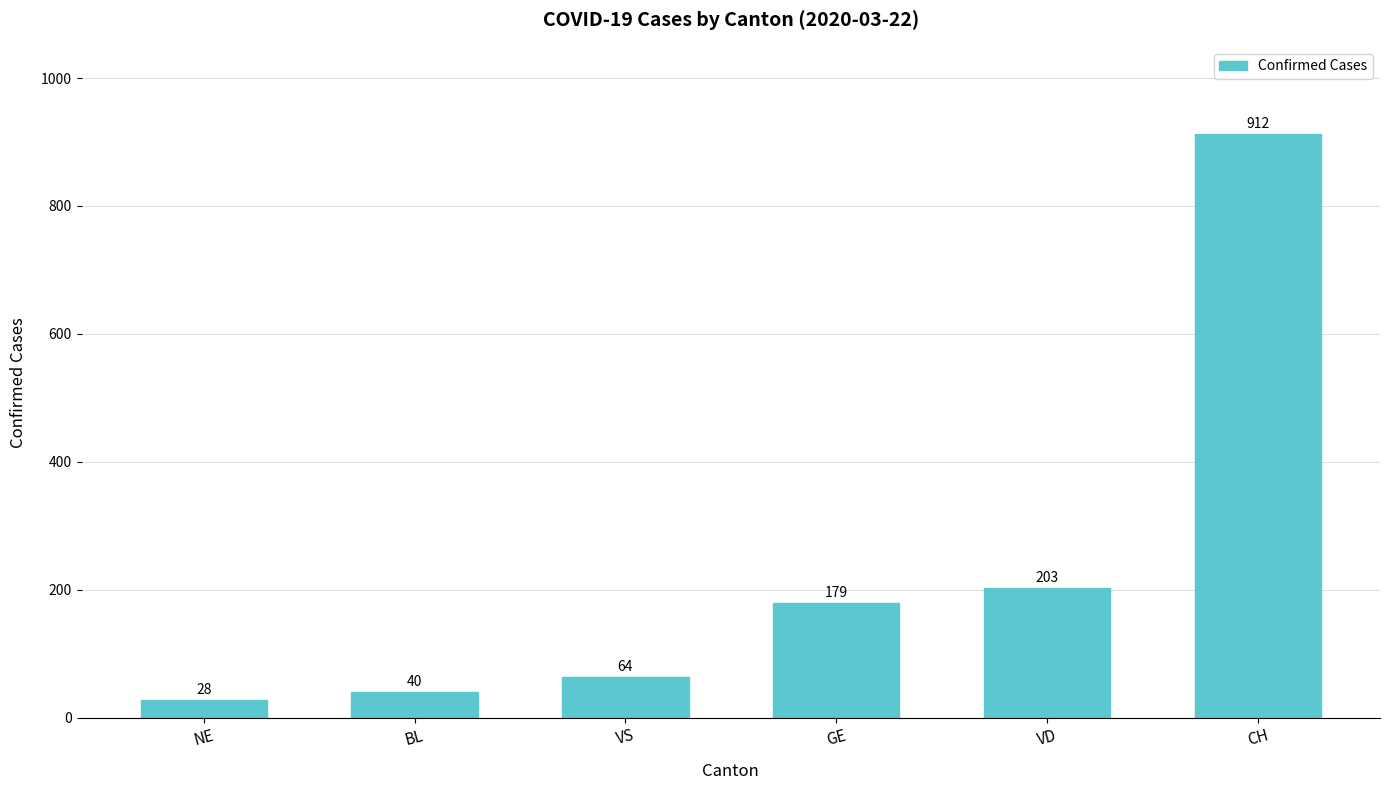

What is the ratio of the value at VS to the value at CH?

0.1